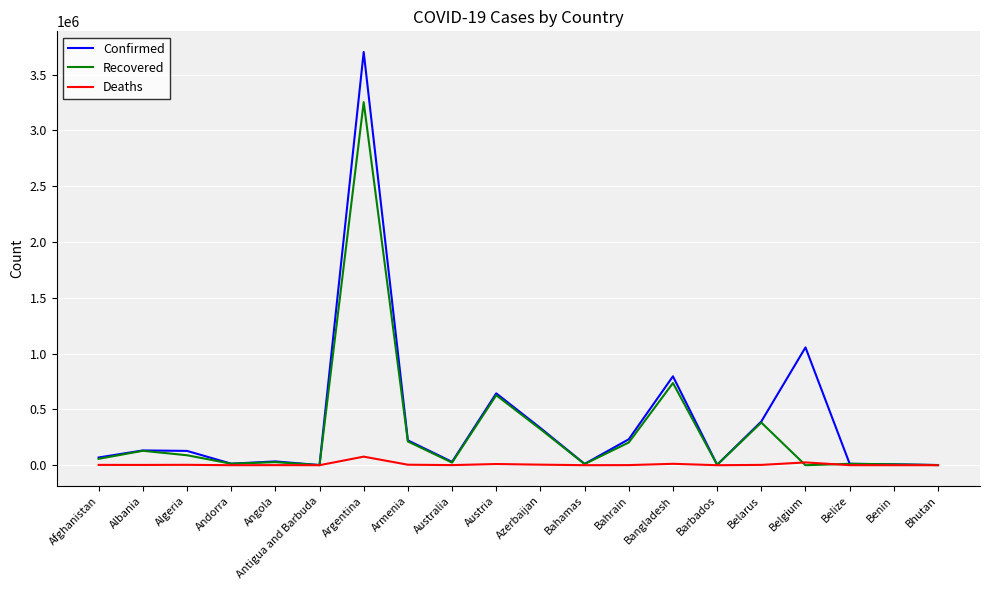

Which series changed the most between Argentina and Barbados?

Confirmed